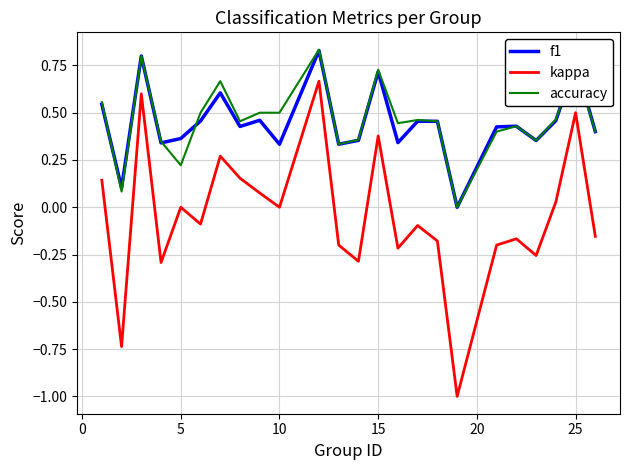

True or false: kappa and accuracy cross at least once.

False